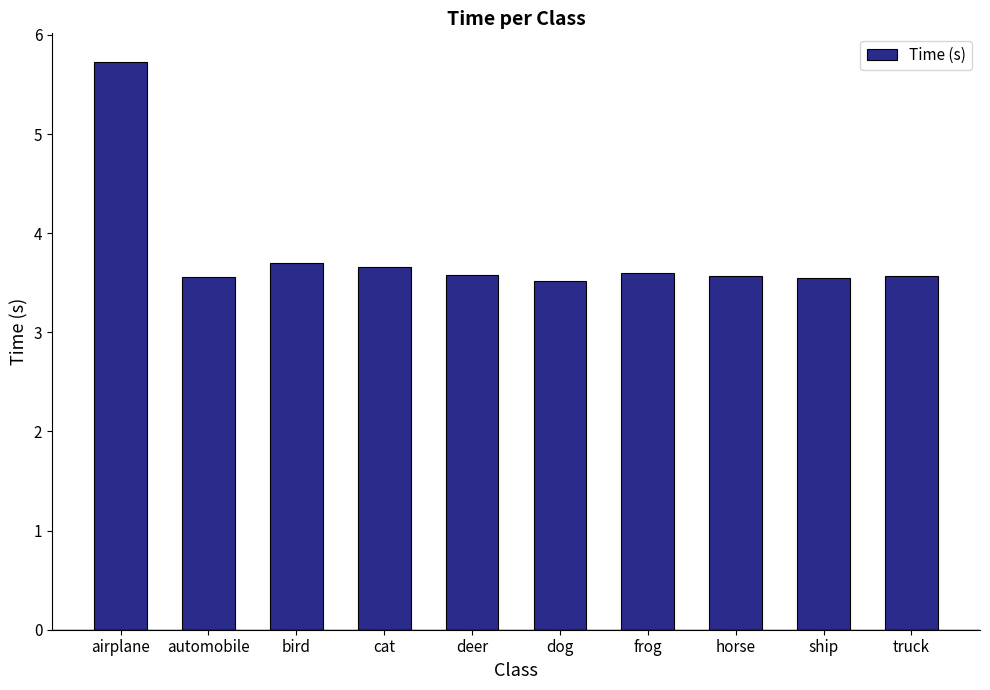

What is the maximum value shown in the chart?

5.7